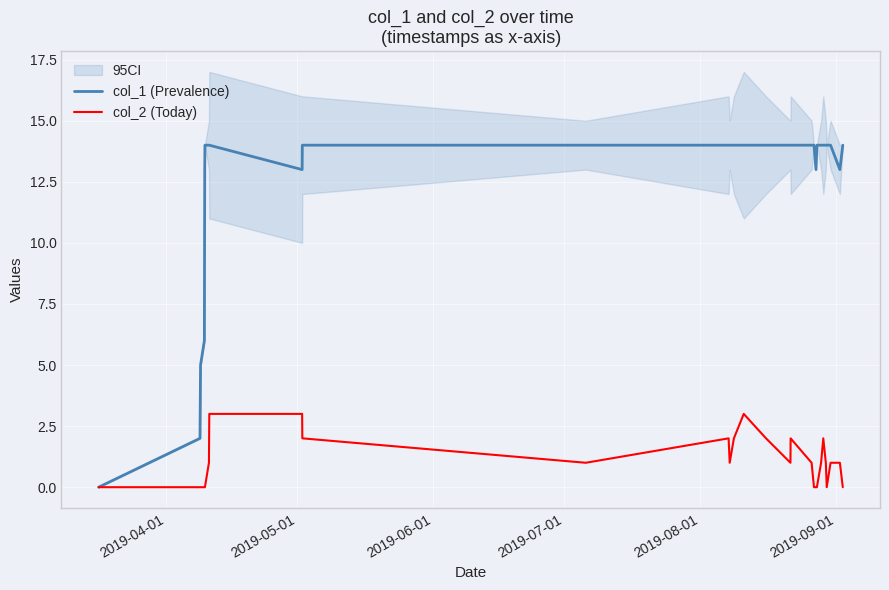

How many values in col_2 (Today) are above zero?

18